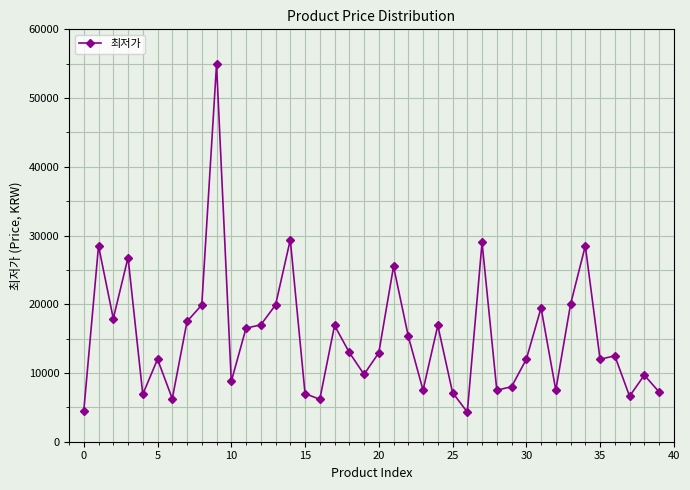

What is the minimum value shown in the chart?

4300